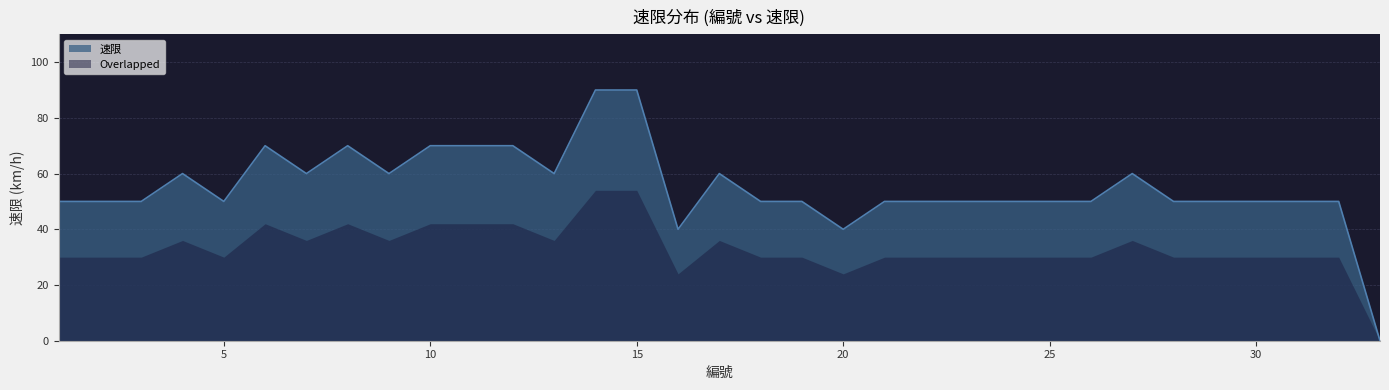

Rank the categories by value from highest to lowest.

14, 15, 6, 8, 10, 11, 12, 4, 7, 9, 13, 17, 27, 1, 2, 3, 5, 18, 19, 21, 22, 23, 24, 25, 26, 28, 29, 30, 31, 32, 16, 20, 33